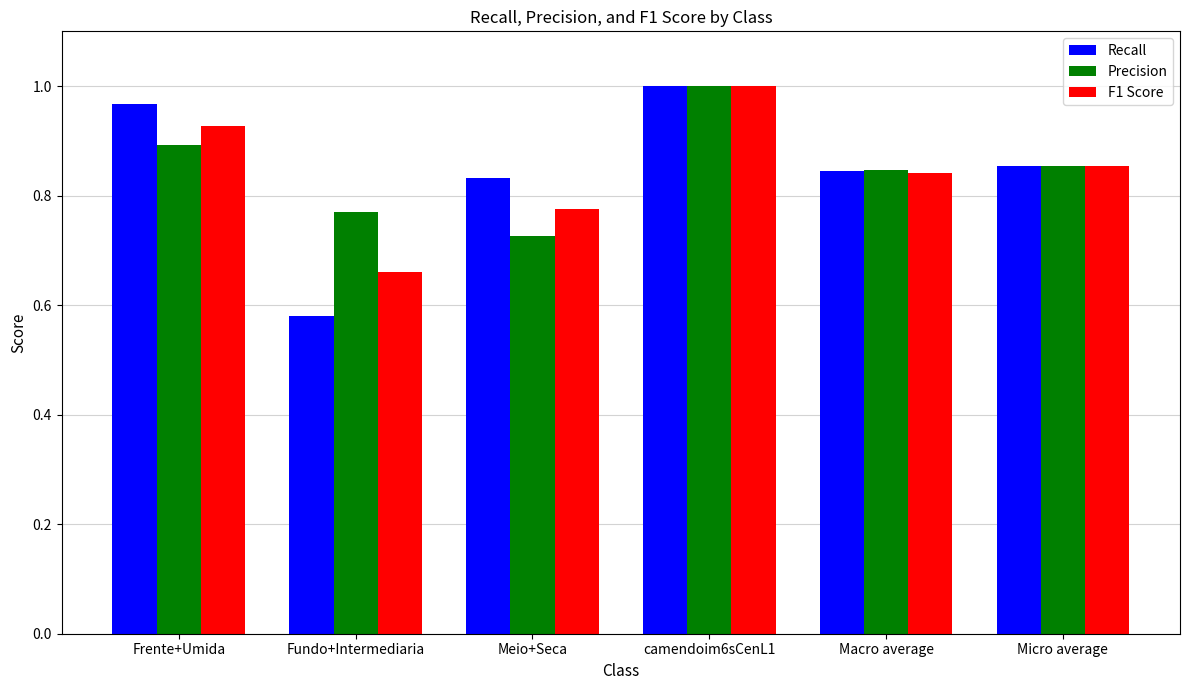

At which label does F1 Score reach its peak?

camendoim6sCenL1